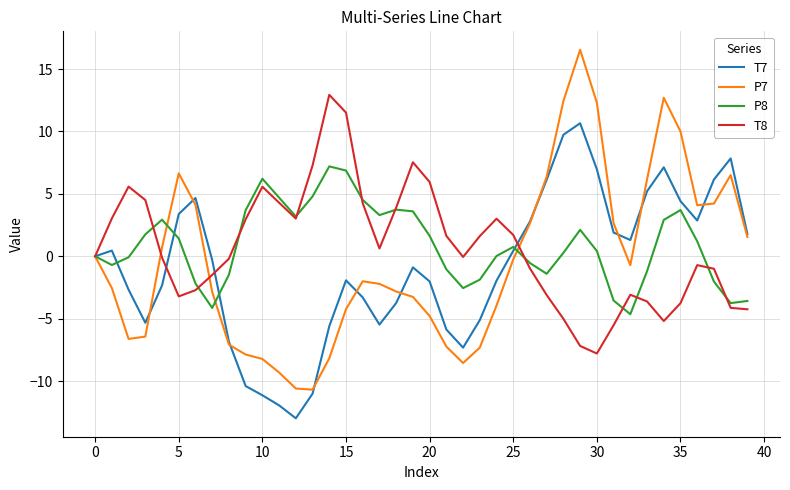

Which series has the widest spread of values?

P7